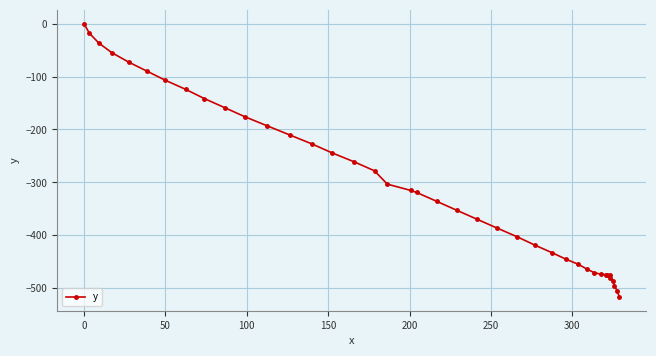

What is the difference between the second highest and minimum values?

498.5